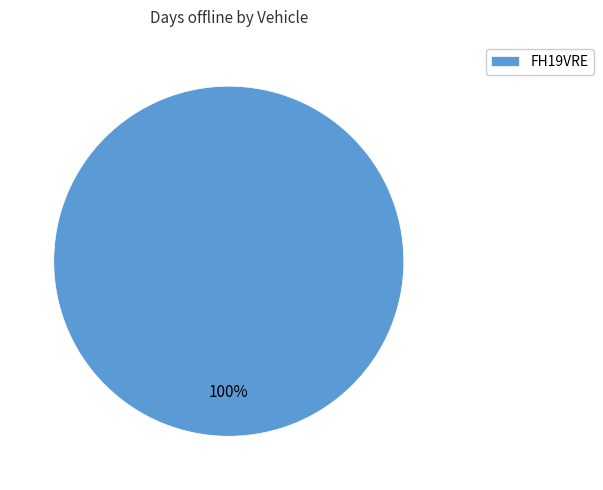

To the nearest percent, what portion does FH19VRE represent?

100%